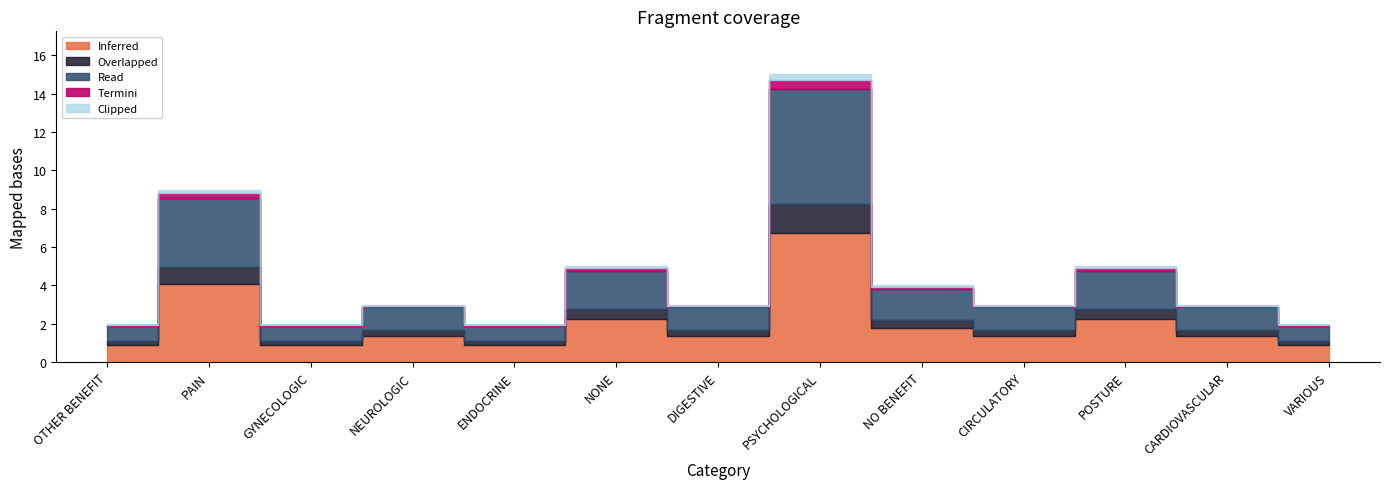

Reading left to right, extract all data points from this chart.

2	9	2	3	2	5	3	15	4	3	5	3	2